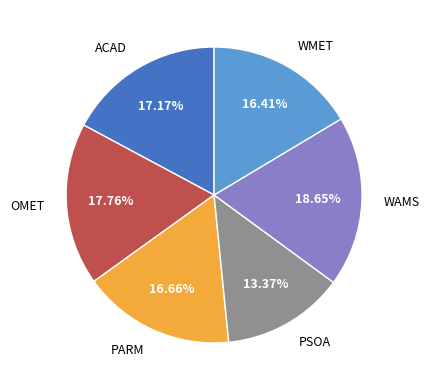

What percentage is the OMET slice, to the nearest percent?

18%